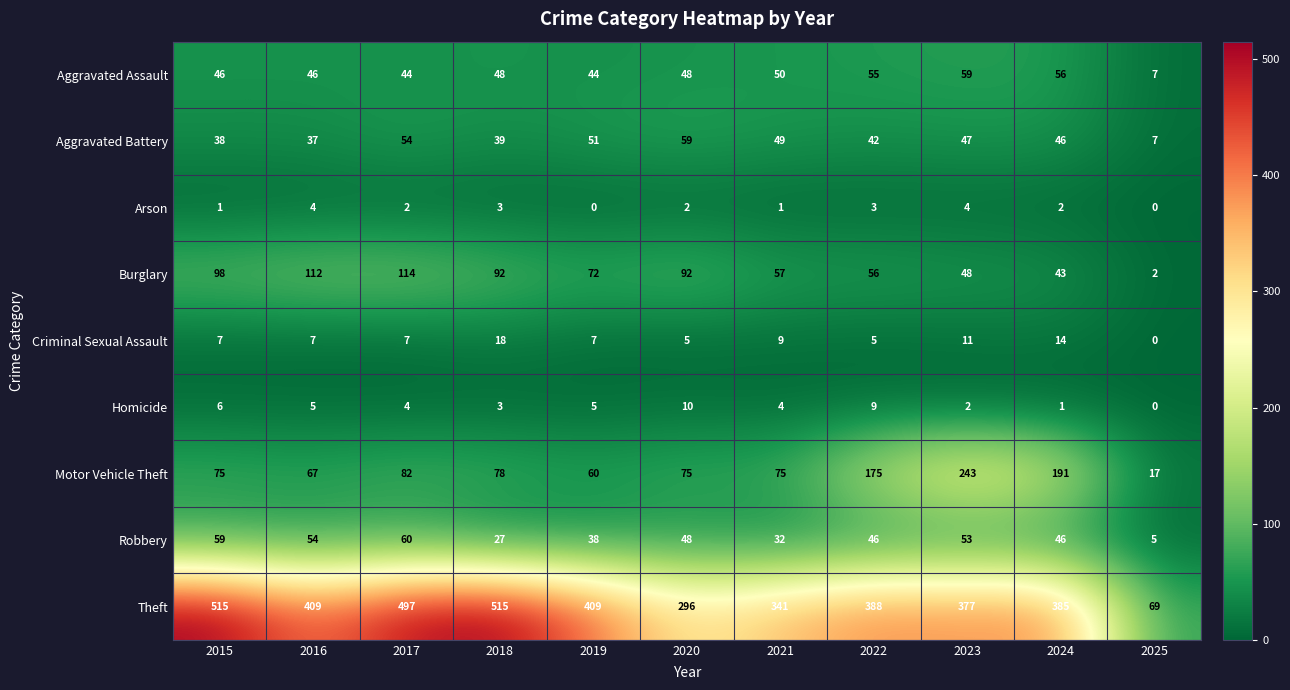

What value does the Aggravated Battery series have at 2023, to the nearest 5?

45